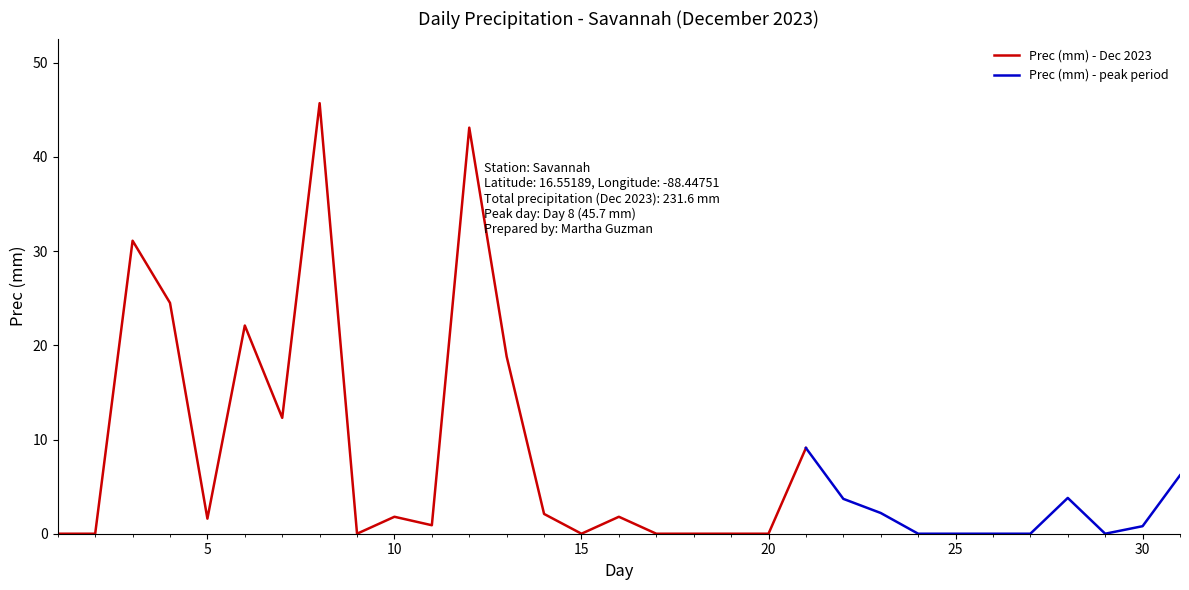

What is the value of the 12th point from the left?

43.1